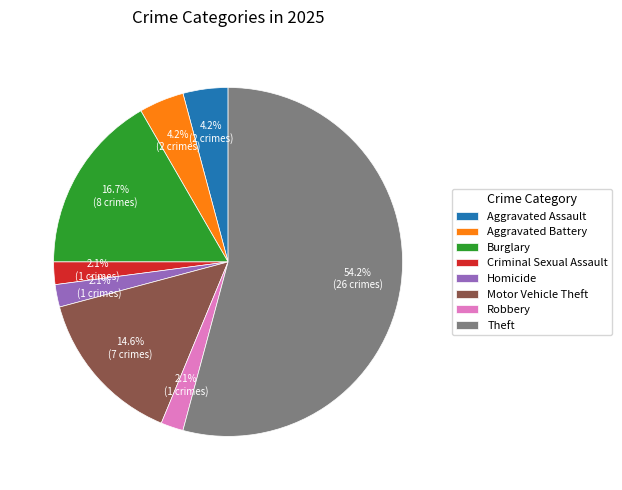

Is the sum of Motor Vehicle Theft and Theft greater than half?

Yes